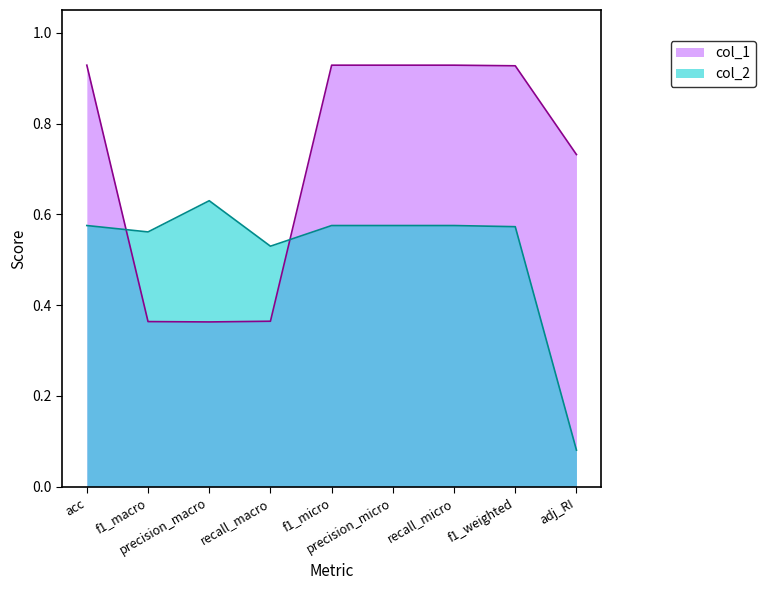

What is the value of the col_2 point at the 6th from the left?

0.6